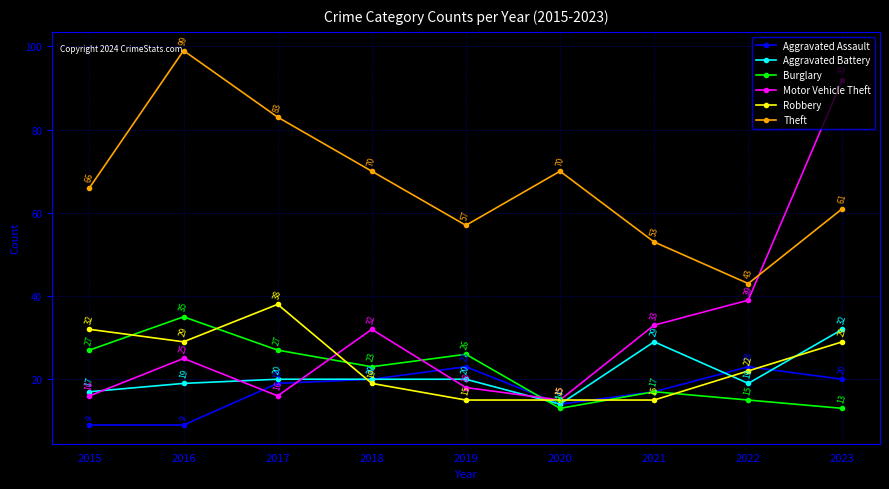

Where do Motor Vehicle Theft and Aggravated Battery first cross each other?

2015 and 2016